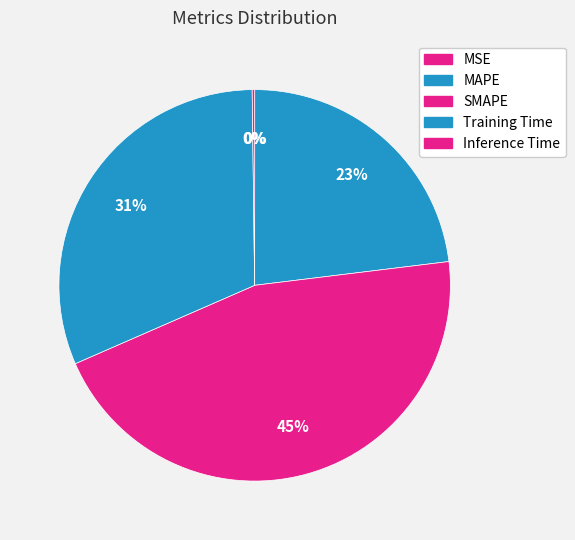

Count the number of slices in the pie.

5